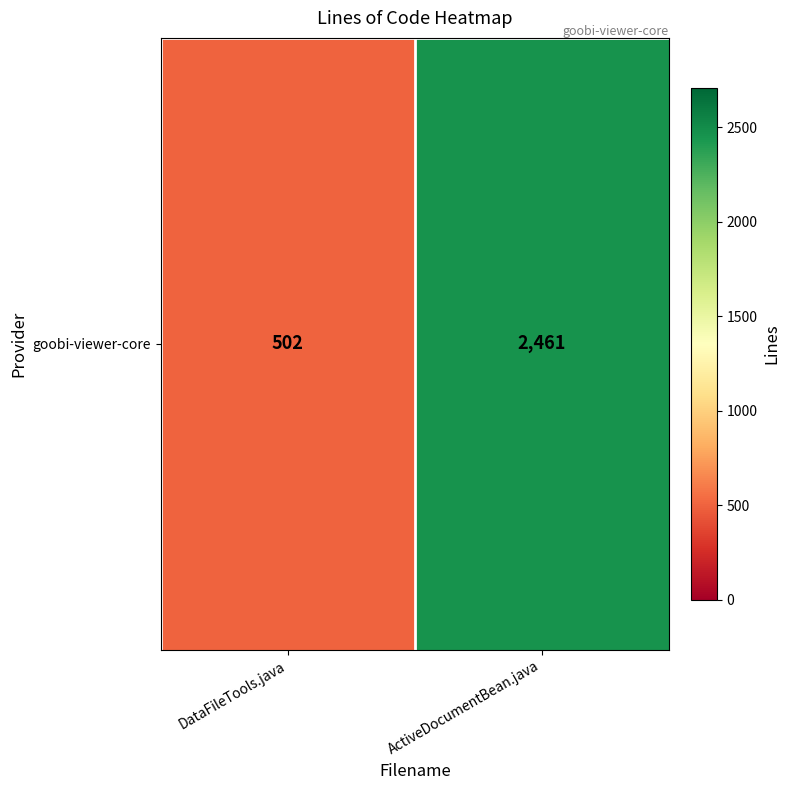

Which label corresponds to the largest value in the chart?

ActiveDocumentBean.java